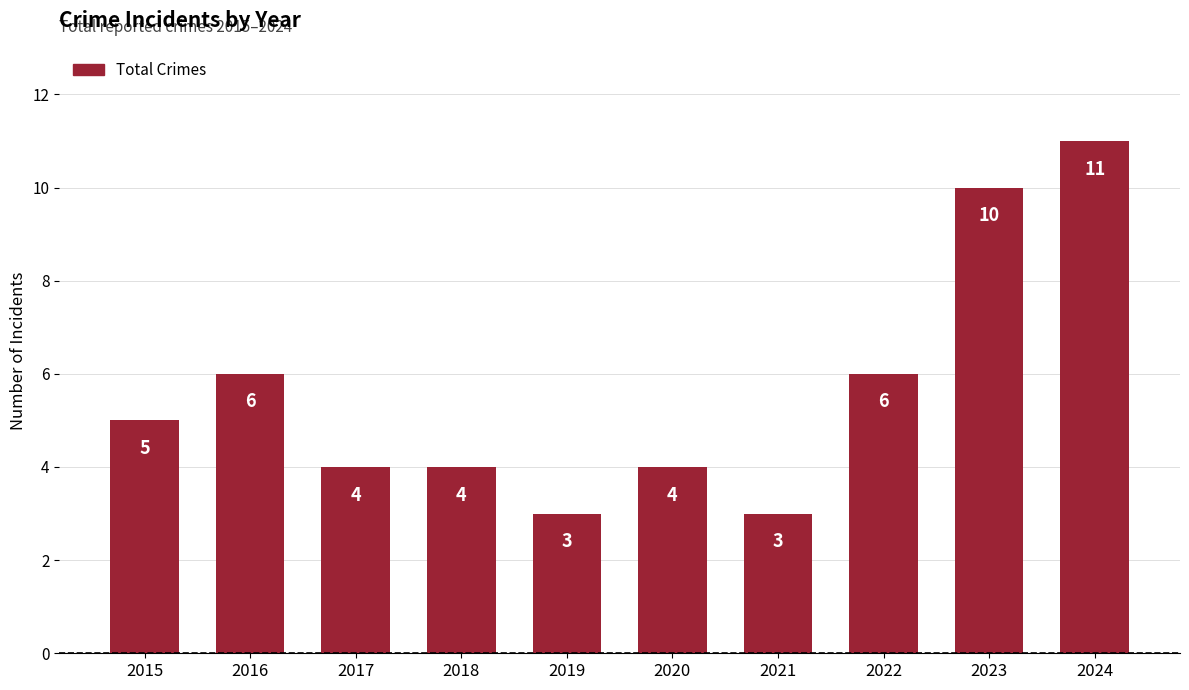

Count the values in the range 4 to 6.

6